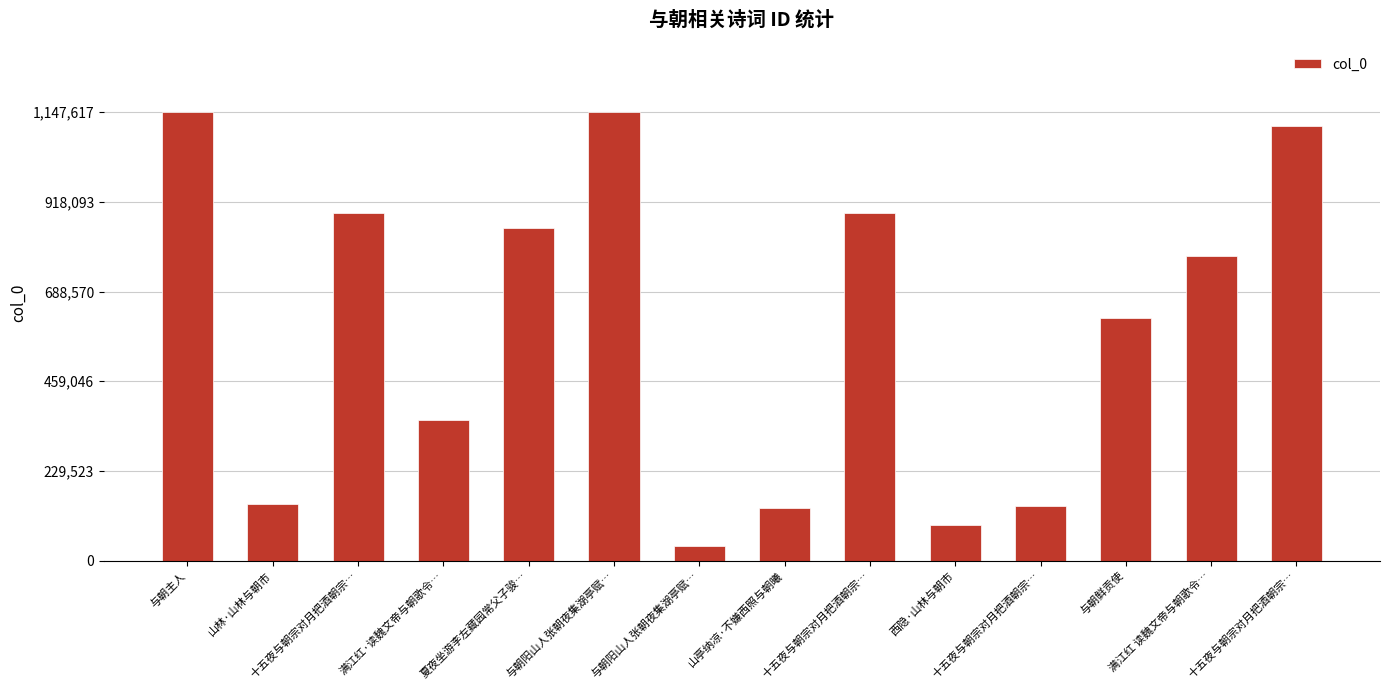

Read the value at 与朝鲜贡使.

621905